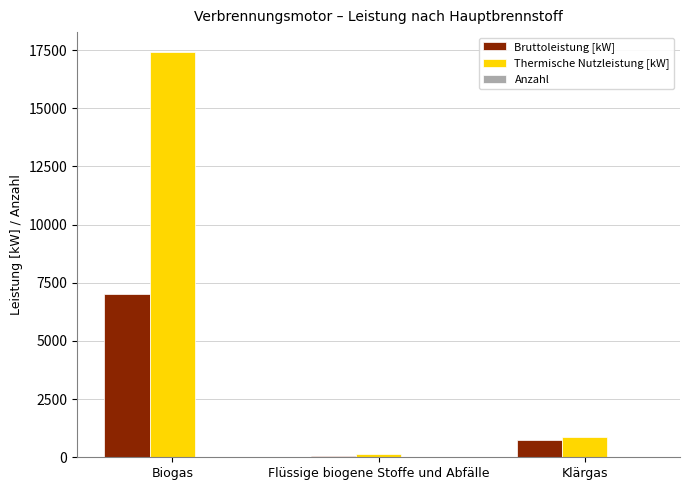

What is the maximum value shown in the chart?

17399.0